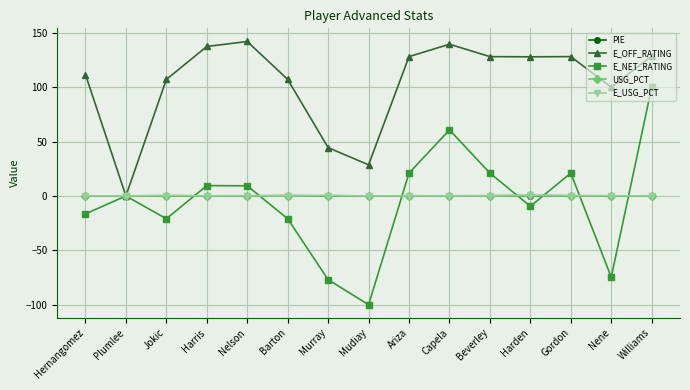

What is the difference between the maximum and minimum values in the E_OFF_RATING series?

142.0